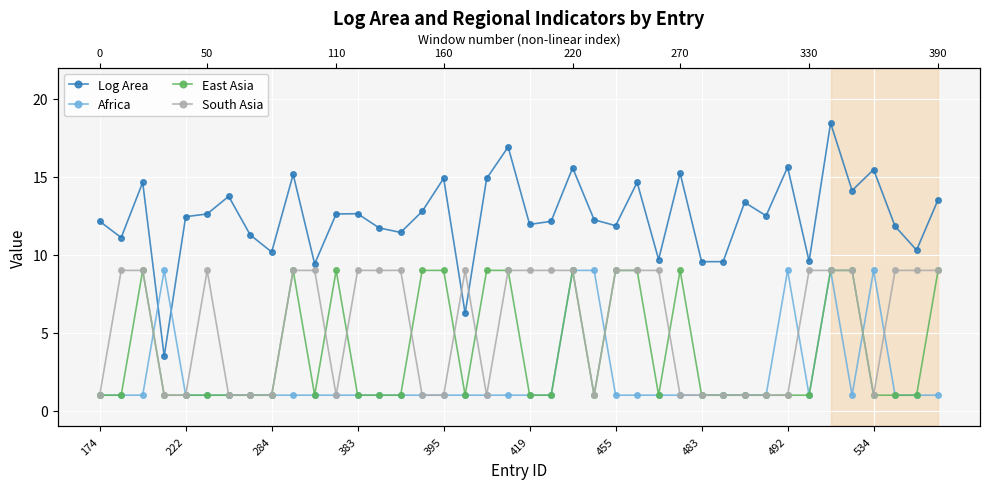

What is the difference between the highest and lowest values at 38?

9.3